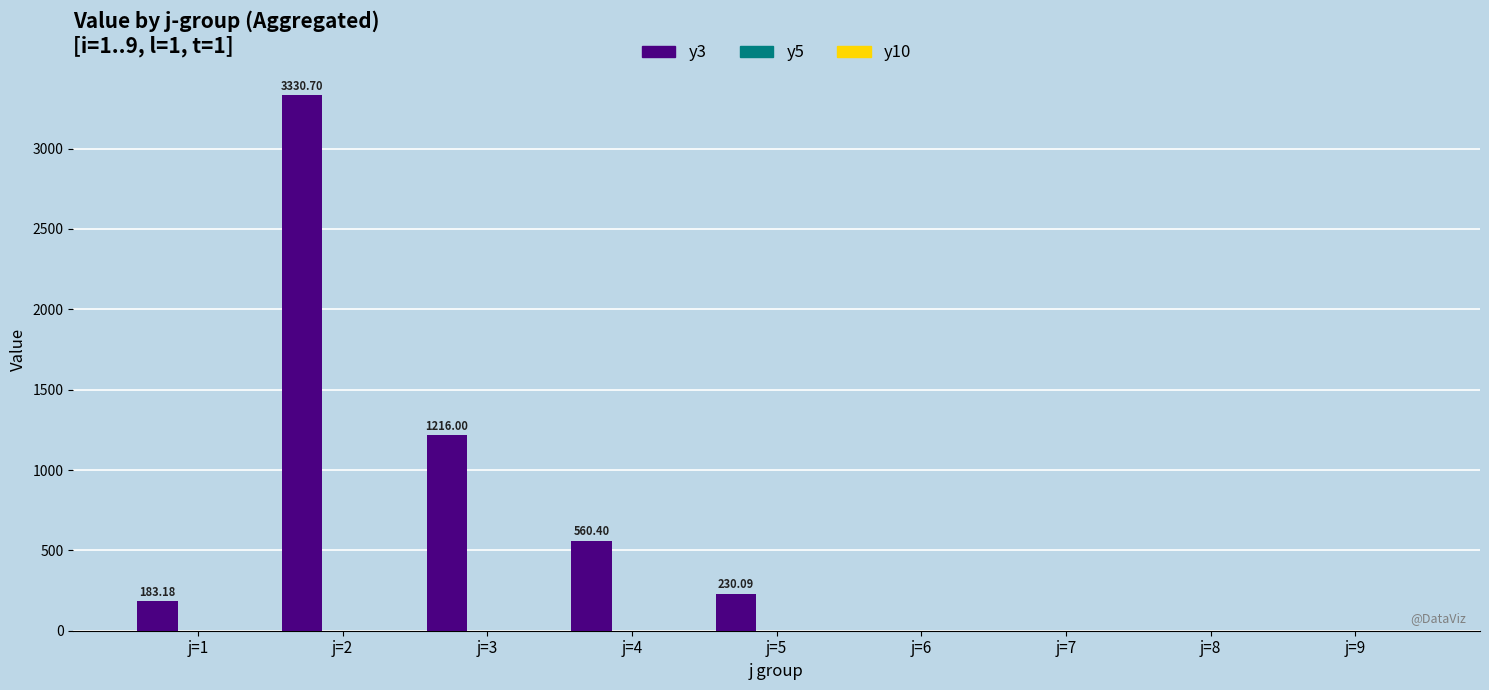

What is the sum of all values?

5520.4